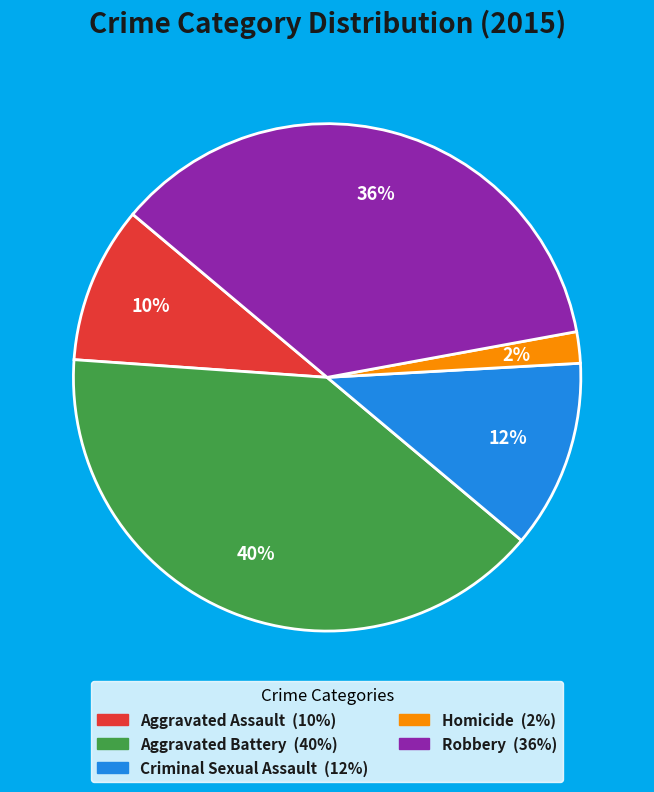

Which slice is the smallest?

Homicide